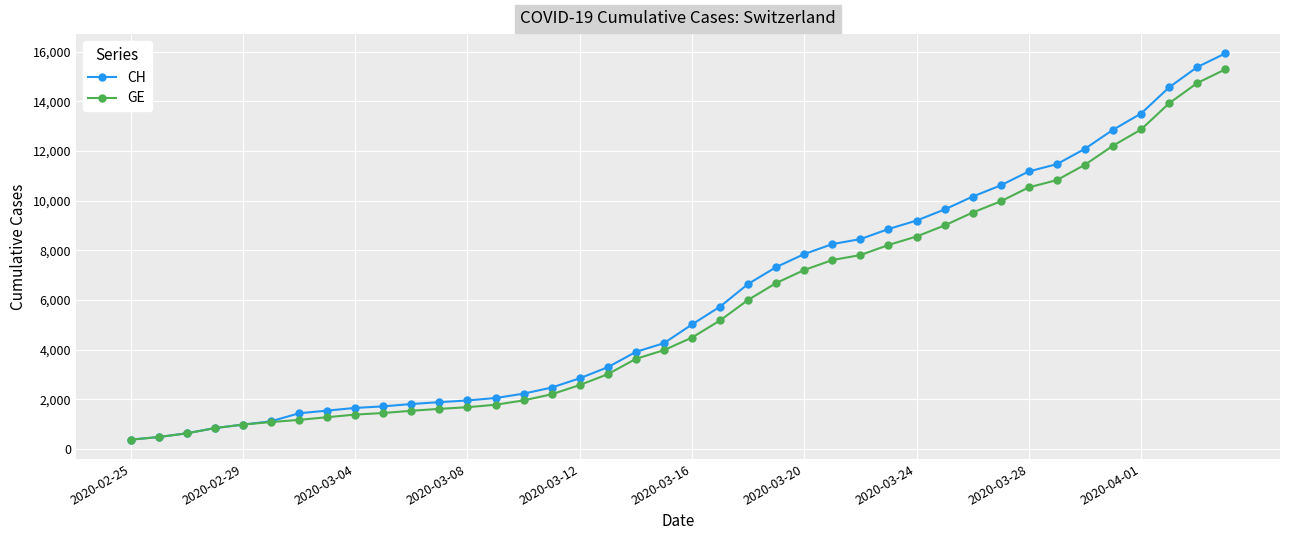

Which series has the largest range (max minus min)?

CH